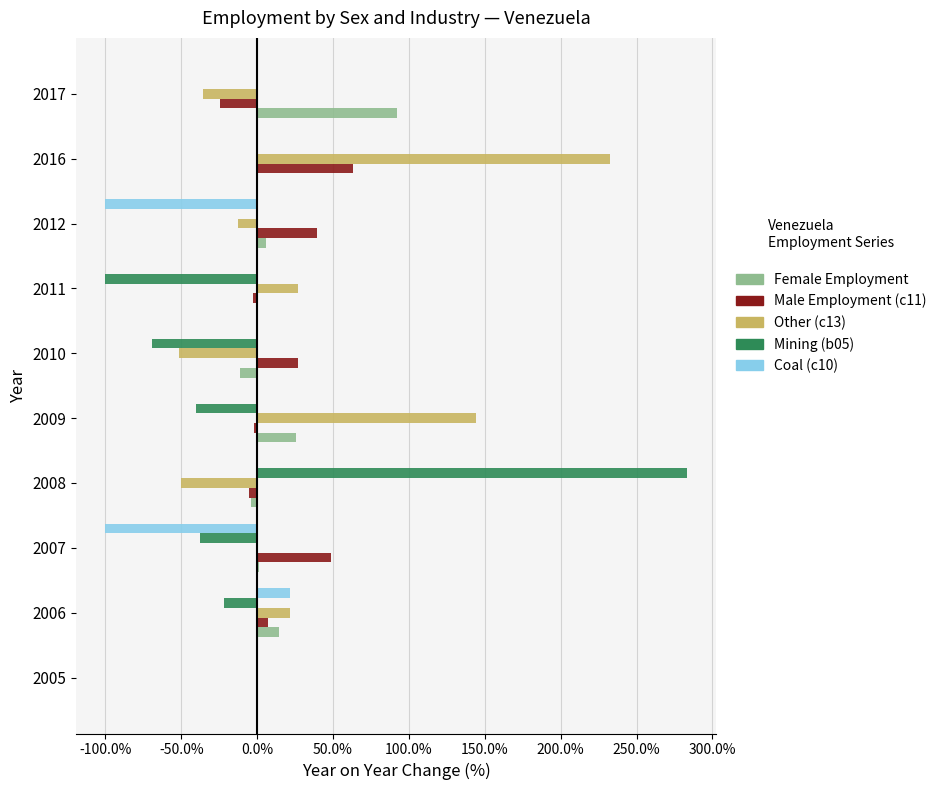

At which category does the chart reach its peak across all series?

2008